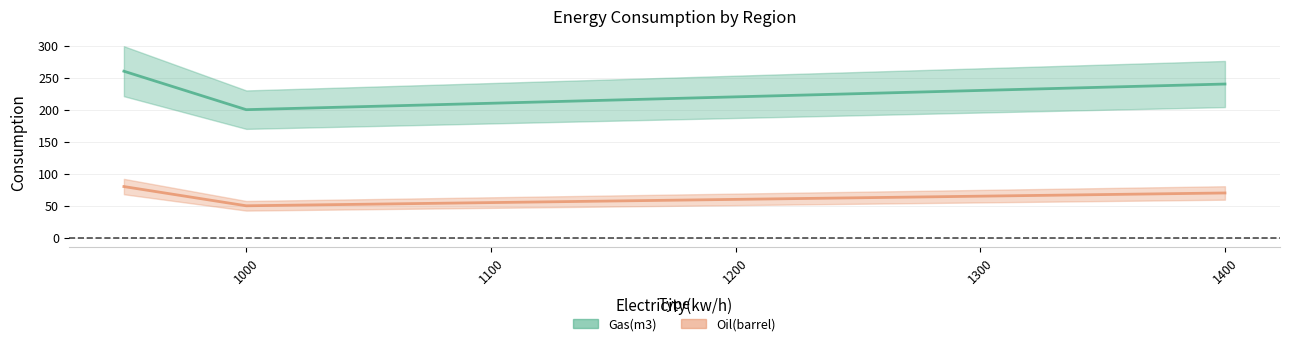

What is the average value of the Gas(m3) series?

230